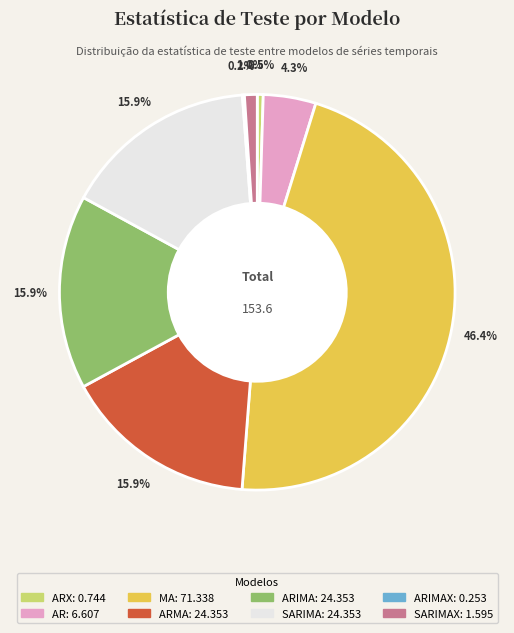

Is there any slice that represents more than half of the pie?

No